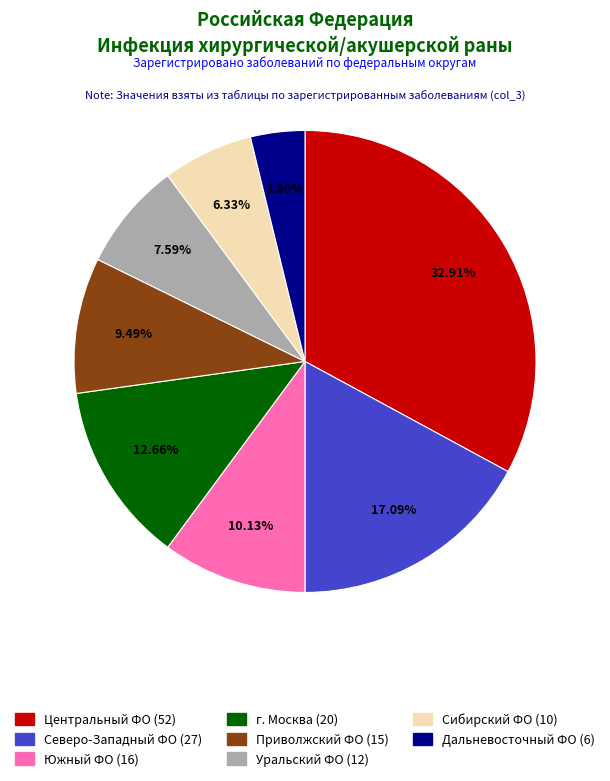

What portion of the pie excludes Приволжский ФО?

90.5%